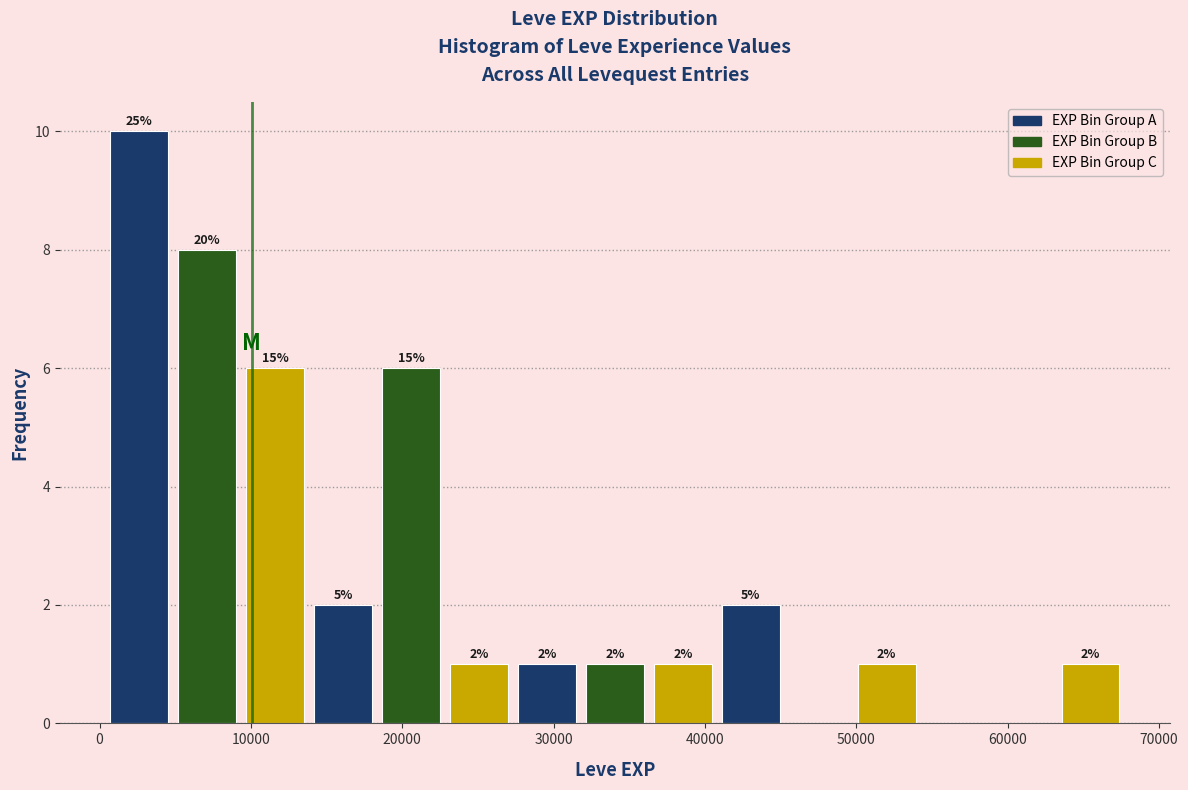

Over which range of the x-axis is the bar tallest?

0 to 5000